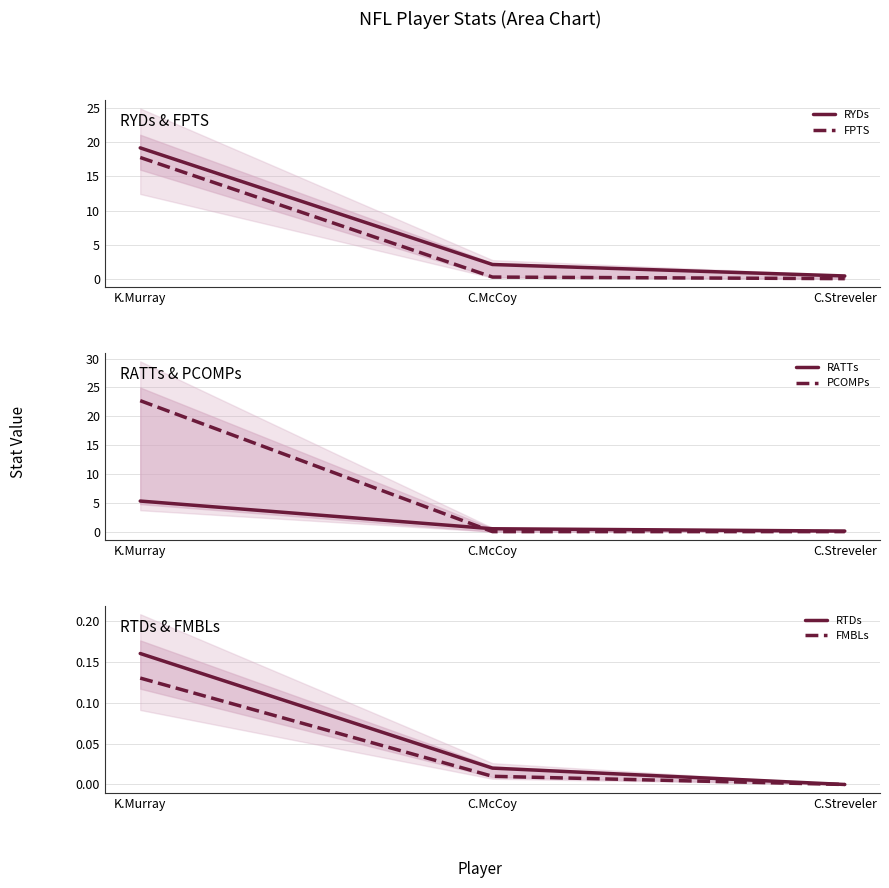

The value of FMBLs at K.Murray is 0.1. True or false?

True